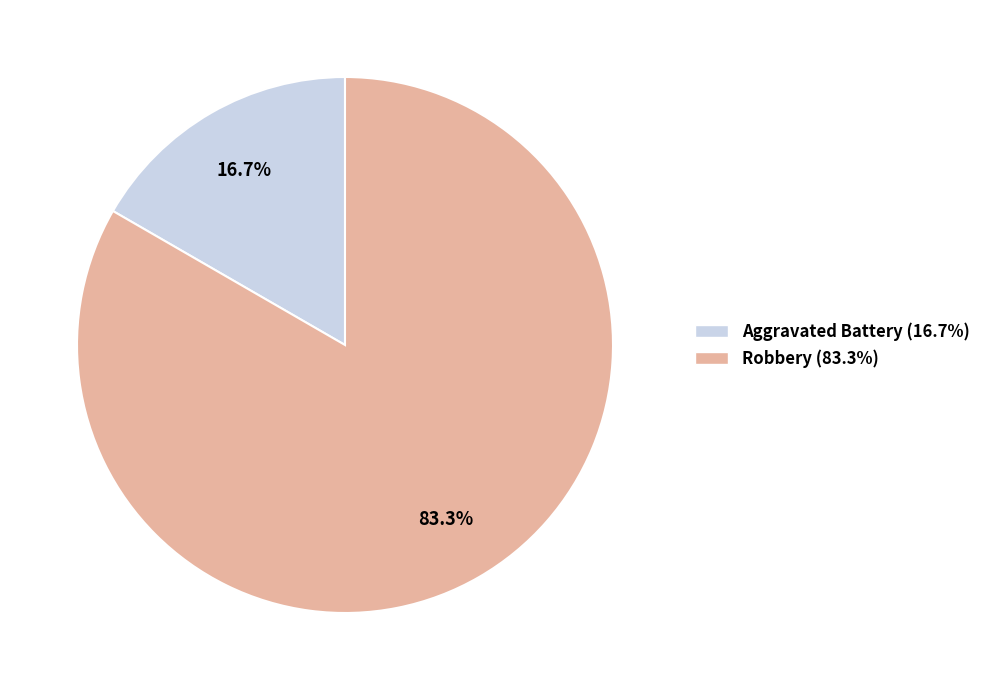

Does Robbery represent more than half of the total?

Yes